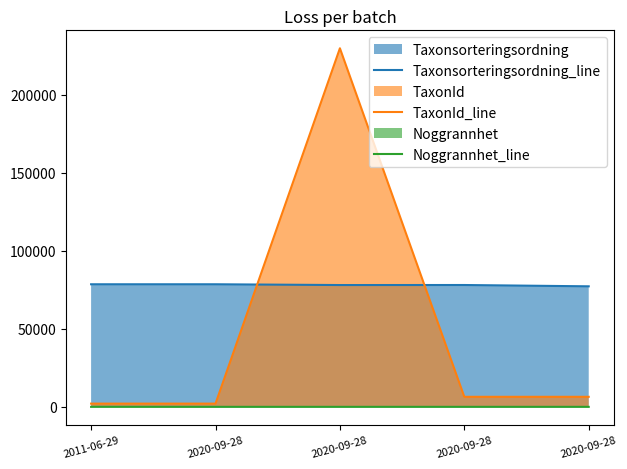

The Taxonsorteringsordning_line series shows 78570 at 2020-09-28. True or false?

True